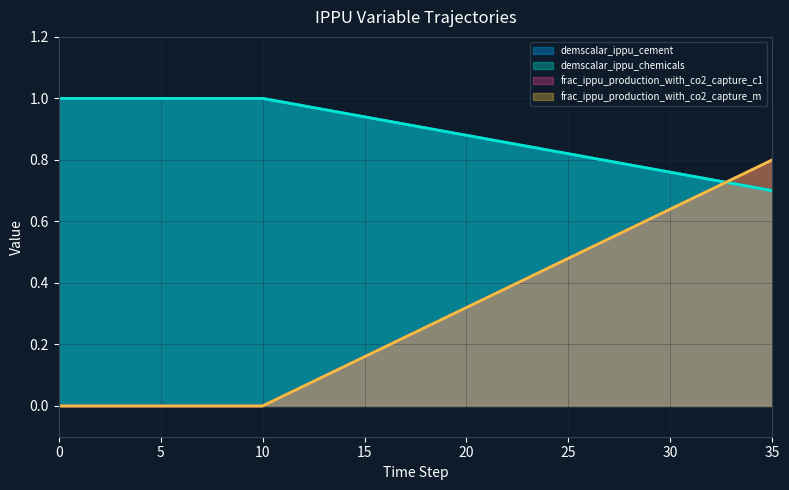

Rank the categories by demscalar_ippu_chemicals value from lowest to highest.

35, 34, 33, 32, 31, 30, 29, 28, 27, 26, 25, 24, 23, 22, 21, 20, 19, 18, 17, 16, 15, 14, 13, 12, 11, 0, 1, 2, 3, 4, 5, 6, 7, 8, 9, 10